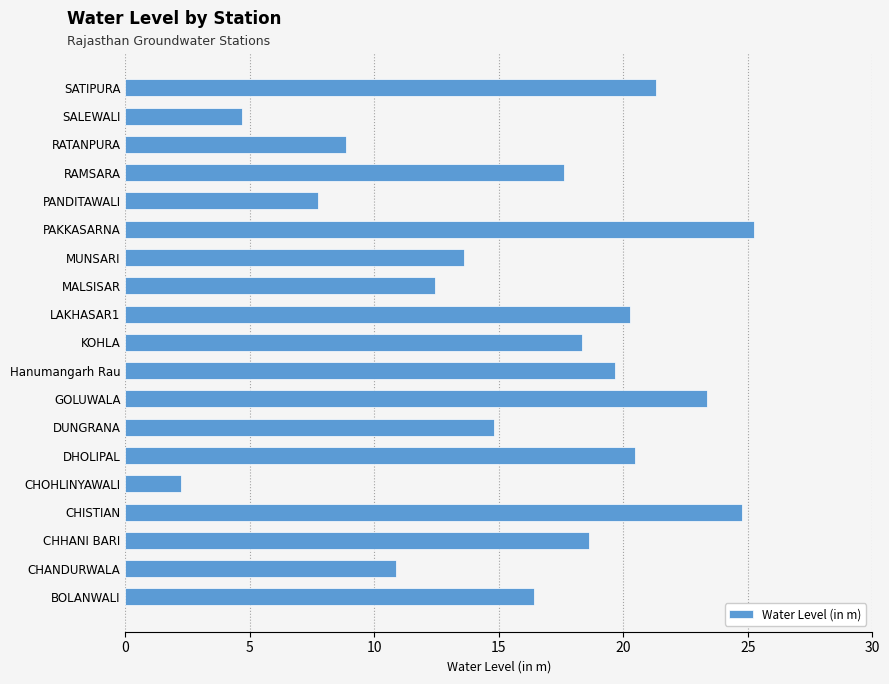

Which has a higher value, CHISTIAN or LAKHASAR1?

CHISTIAN